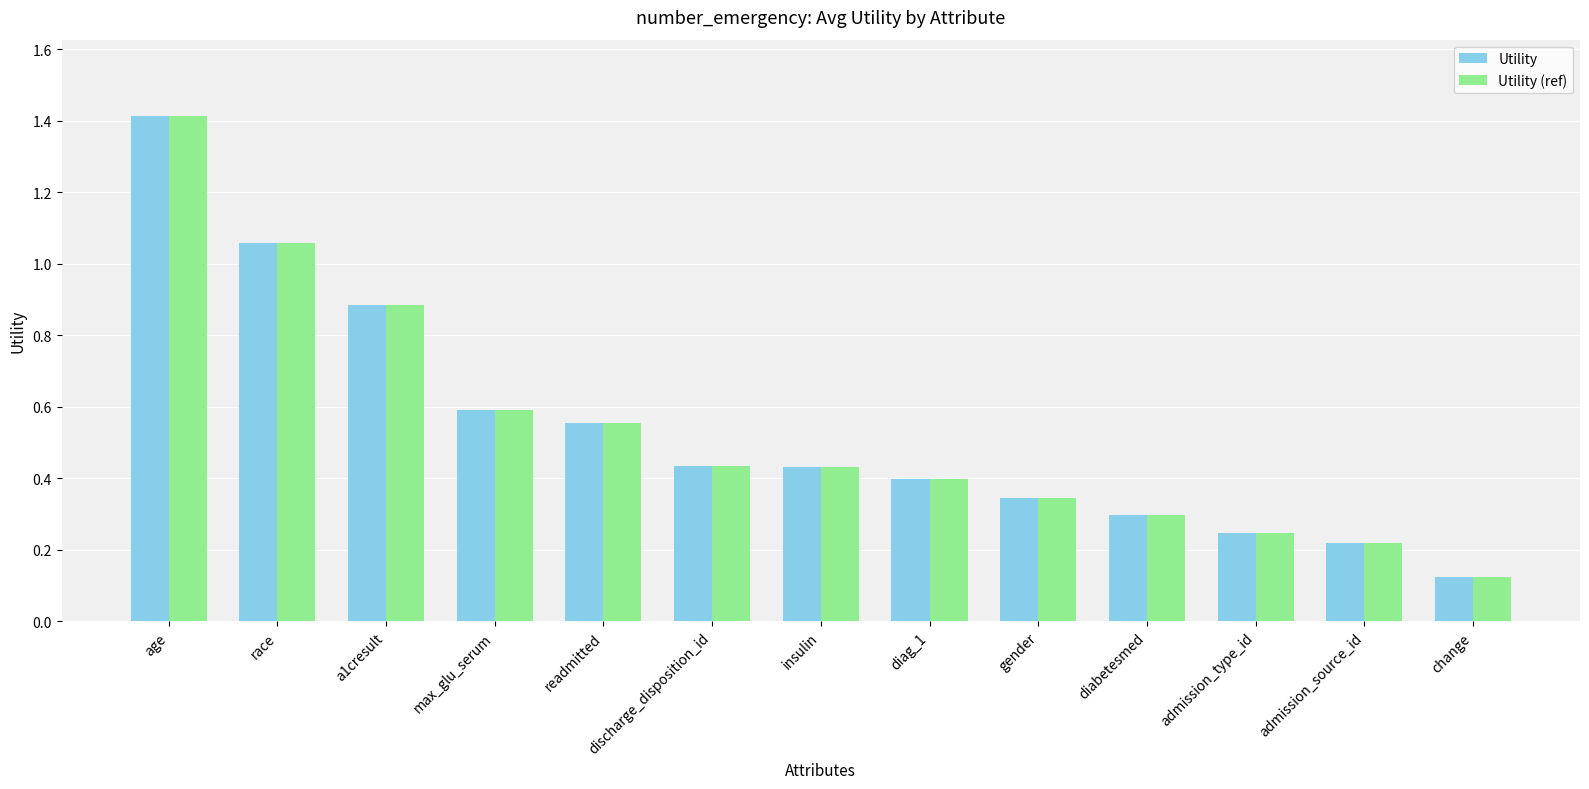

How many data points does each series have?

13